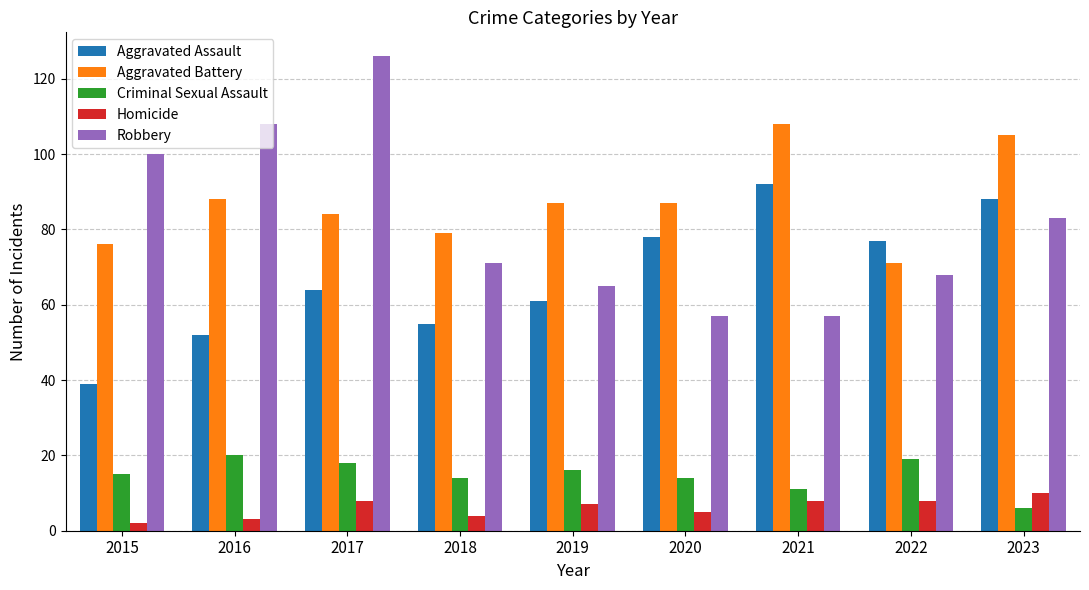

What is the greatest value displayed?

126